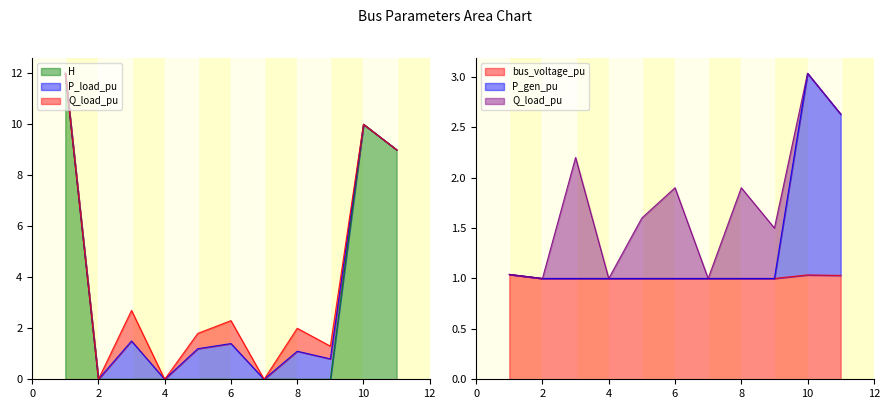

What is the lowest value of the P_gen_pu series?

1.0